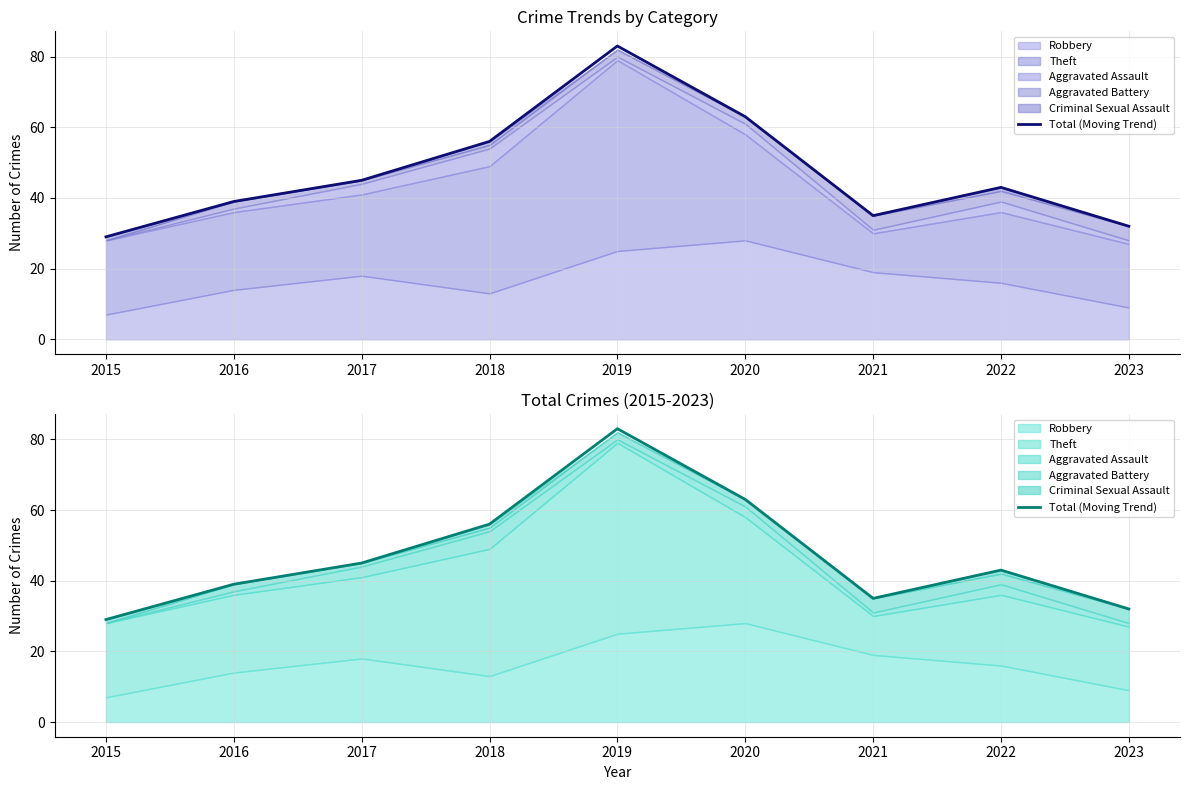

What is the average value?

47